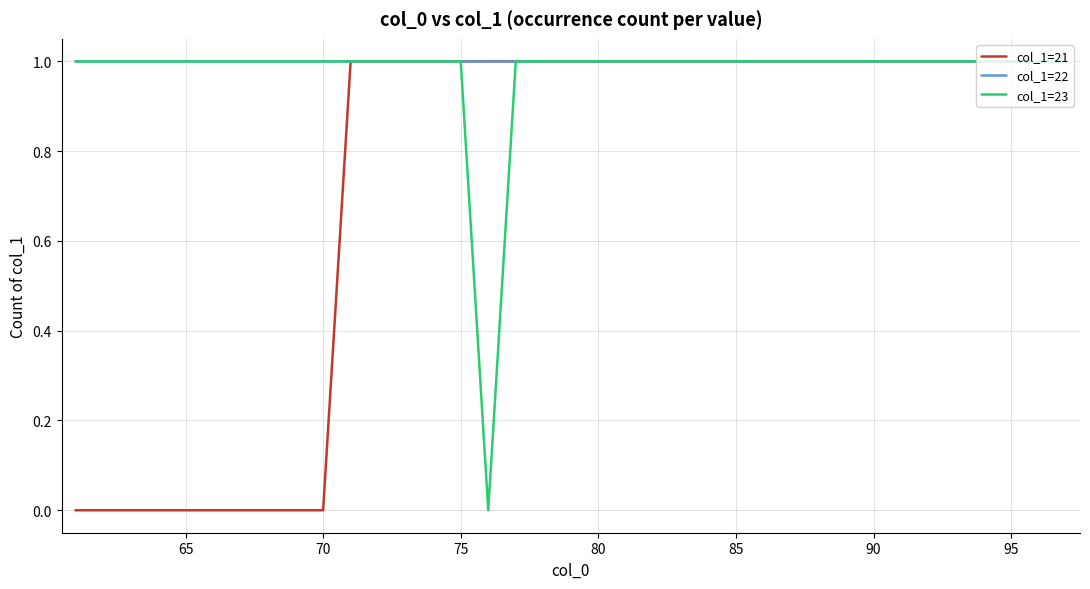

What is the maximum value for col_1=23?

1